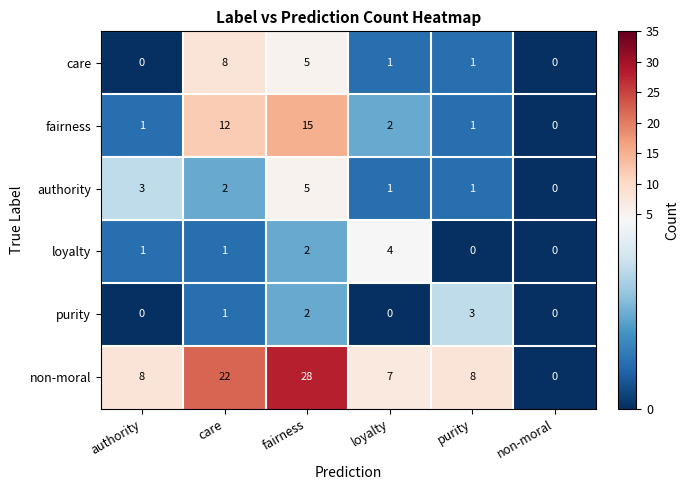

Rank the series by their maximum value, from highest to lowest.

non-moral, fairness, care, authority, loyalty, purity